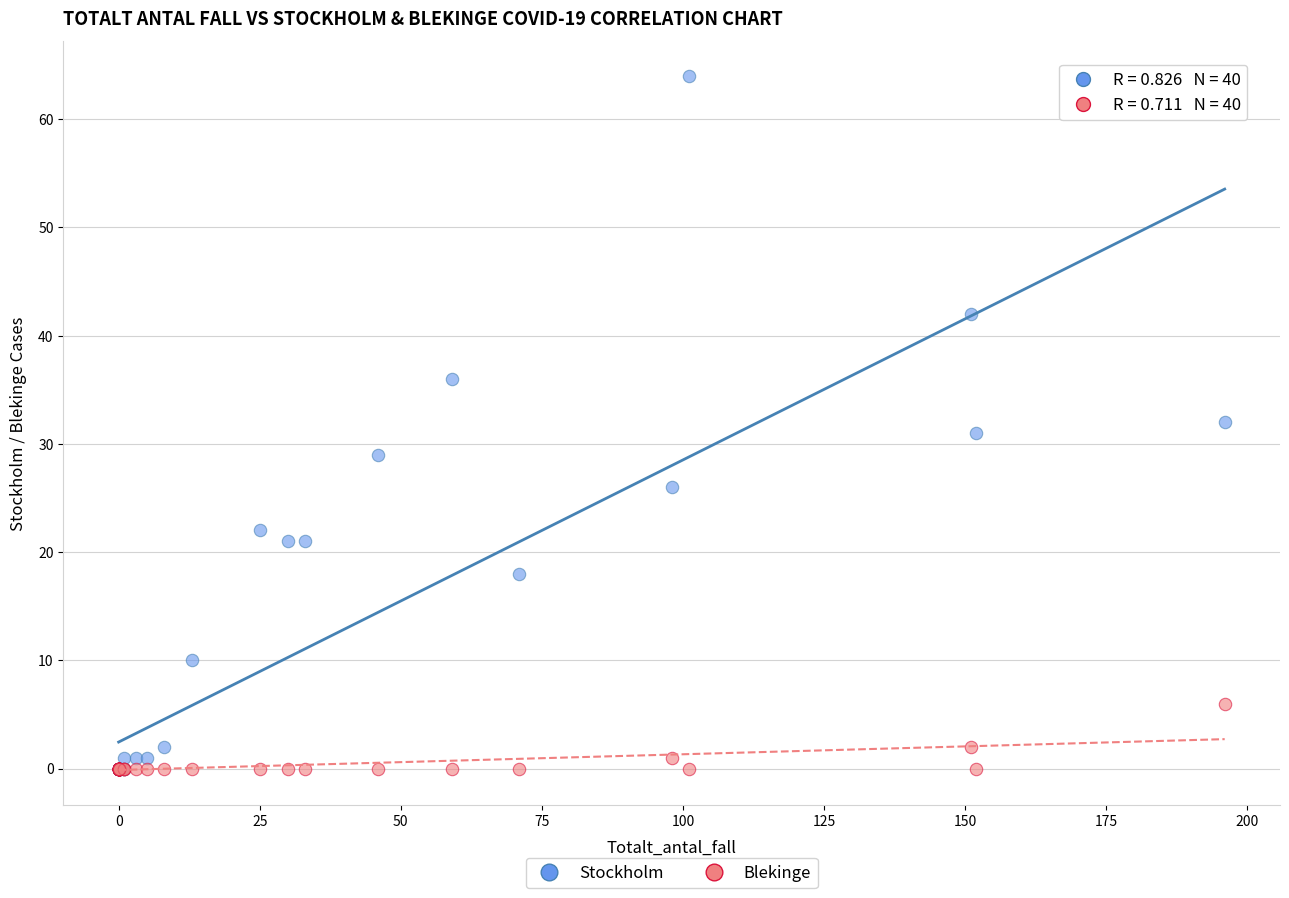

What are all the series names shown in the legend?

Stockholm, Blekinge